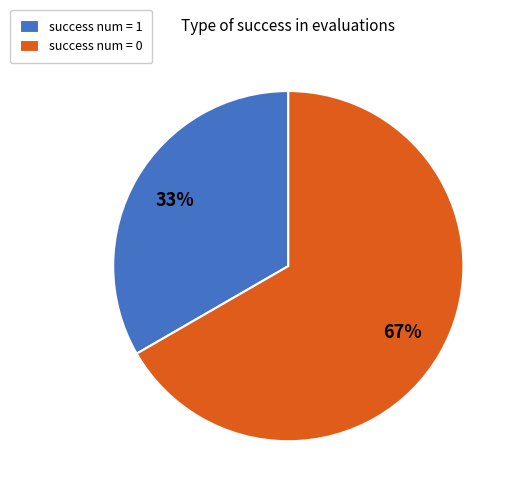

Rank the categories by value from lowest to highest.

success num = 1, success num = 0